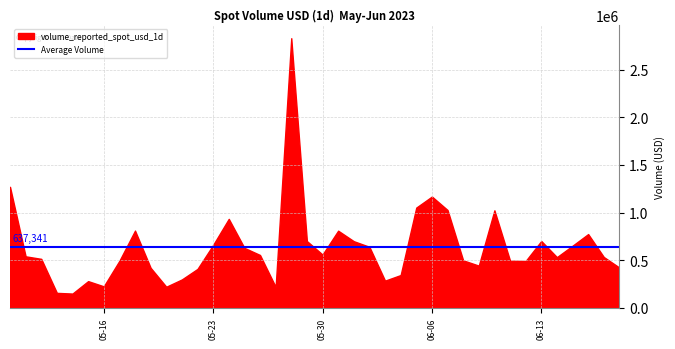

What is the difference between the second highest and minimum values?

1119817.1